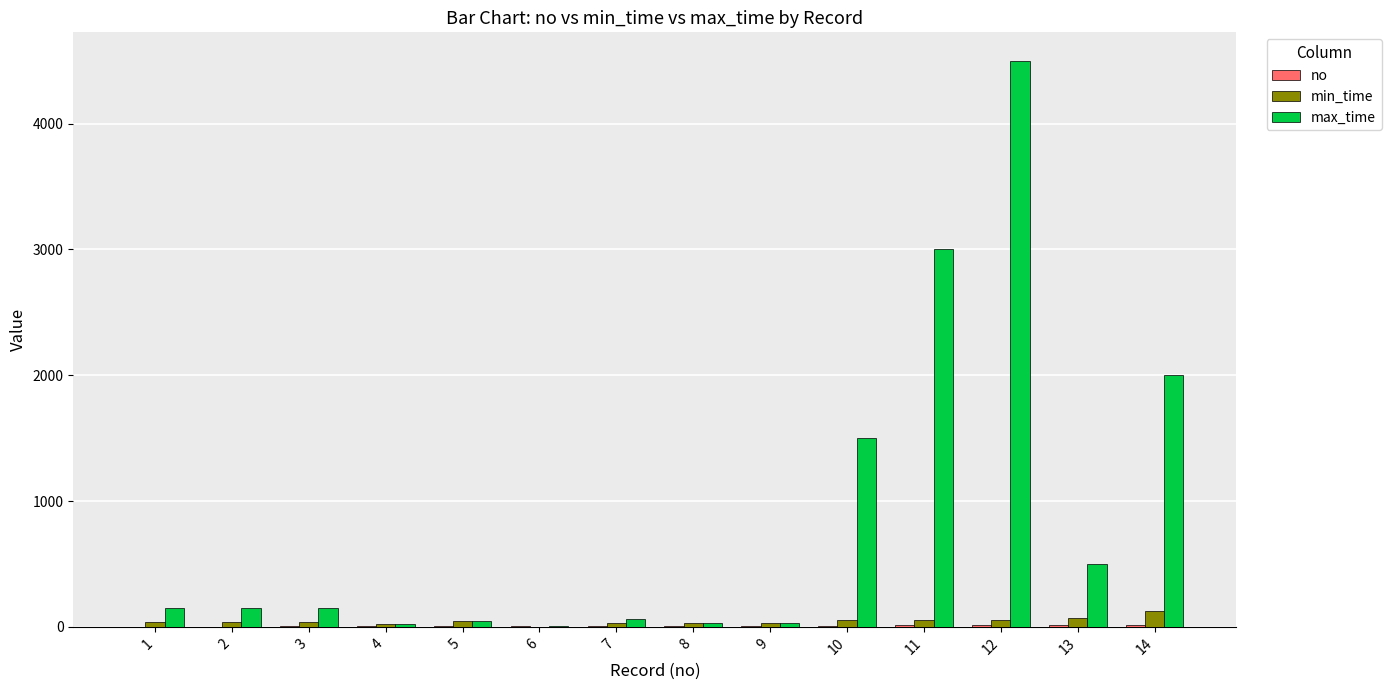

How many groups of bars are there?

14